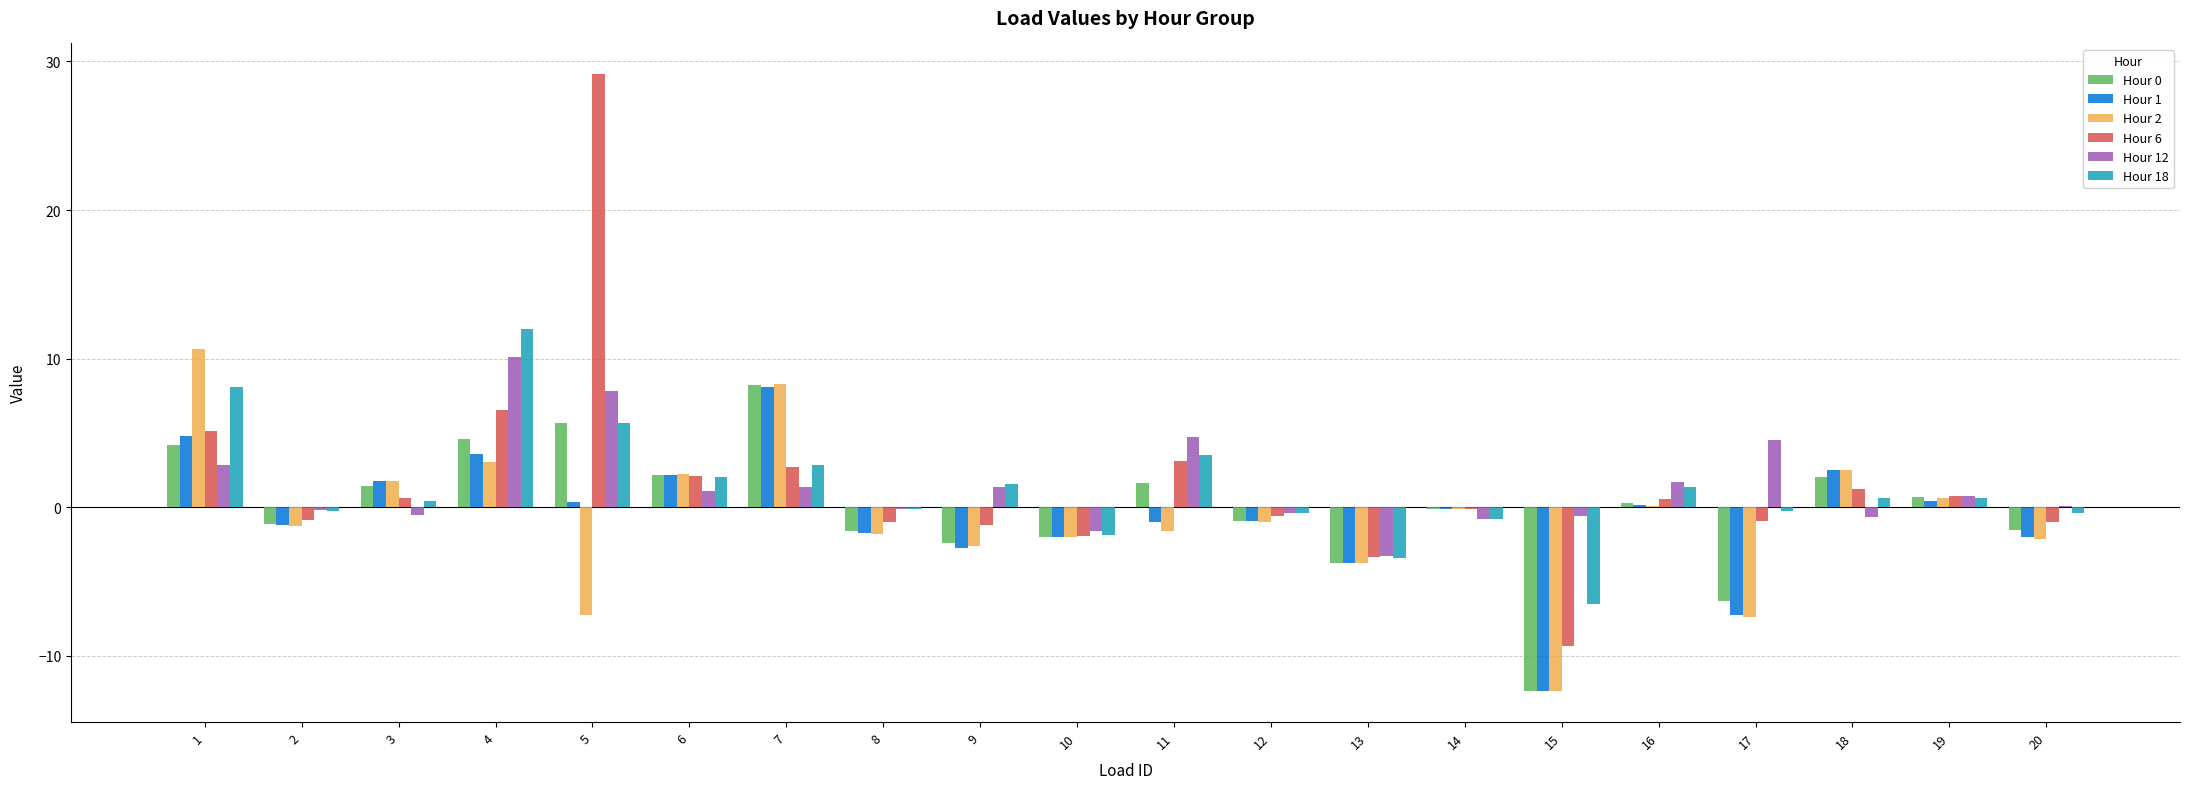

What is the maximum value for Hour 18?

12.0